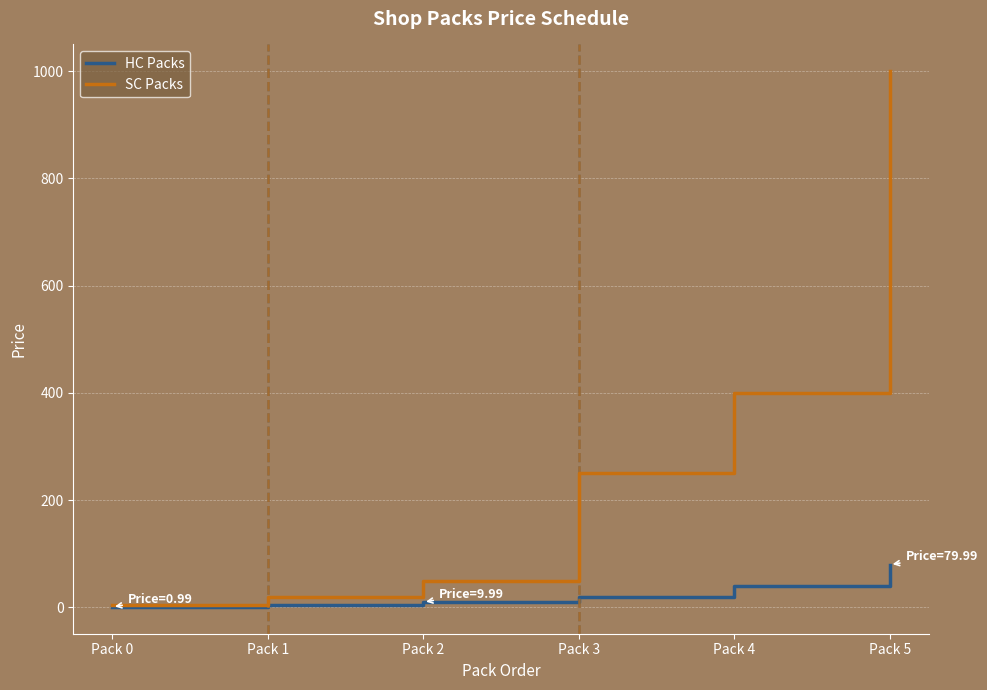

What is the maximum value shown in the chart?

1000.0